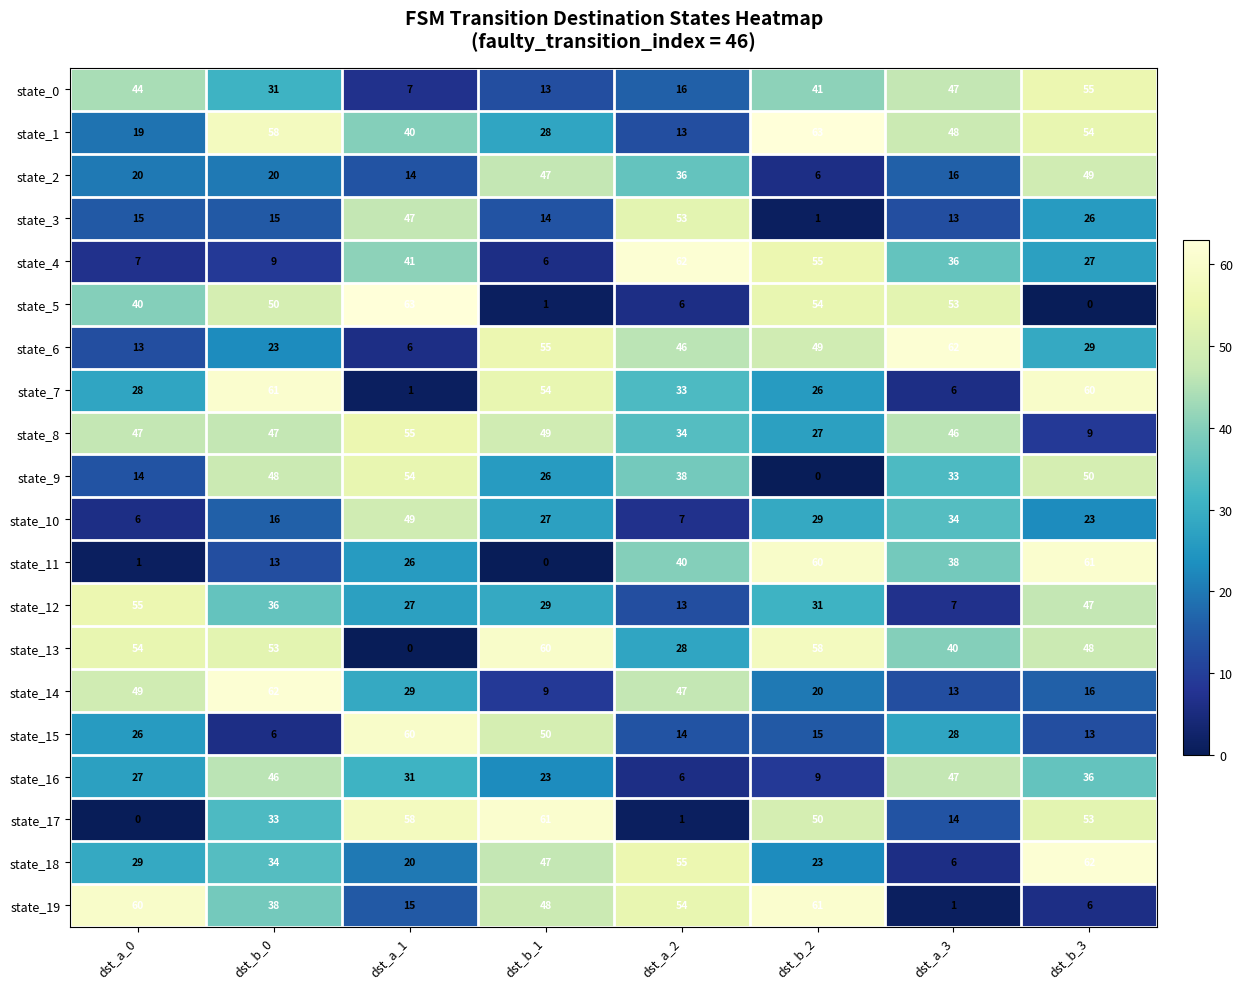

Count the number of data series in this chart.

20